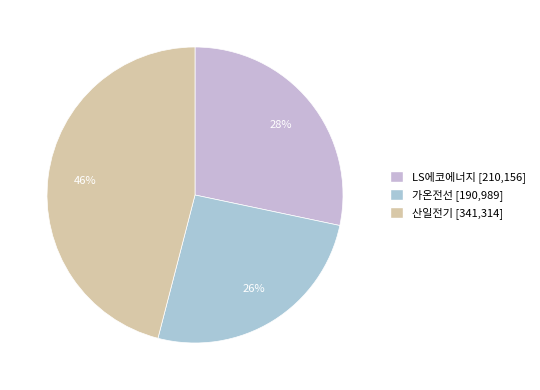

How many segments does this pie chart have?

3